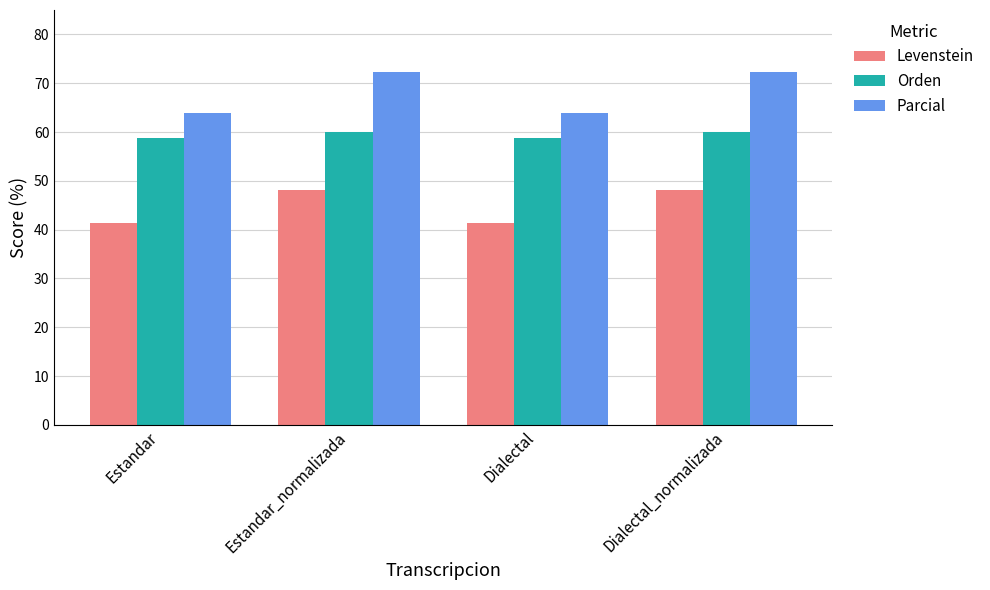

Is the value of Orden at Dialectal_normalizada greater than the value of Levenstein at Dialectal_normalizada?

Yes